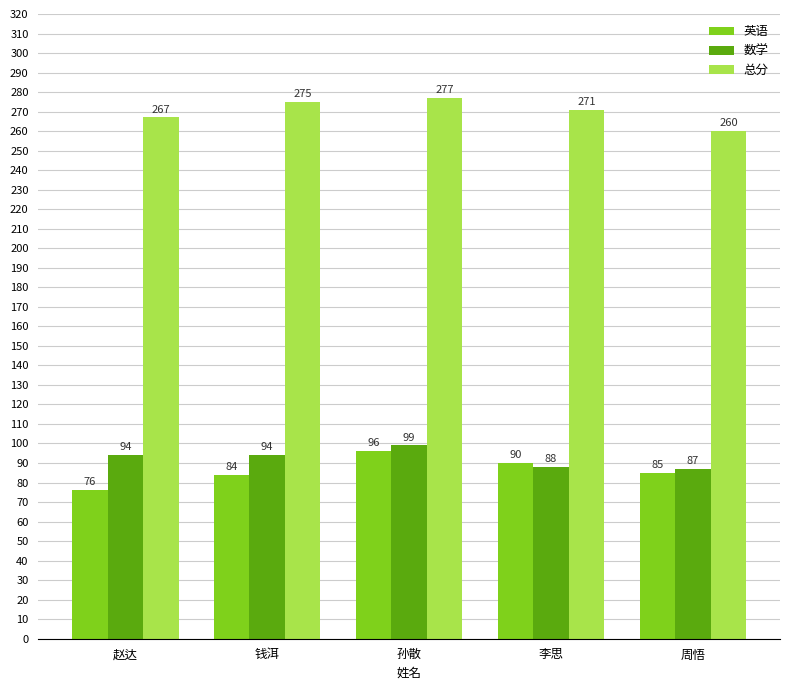

The value of 总分 at 赵达 is 267. True or false?

True